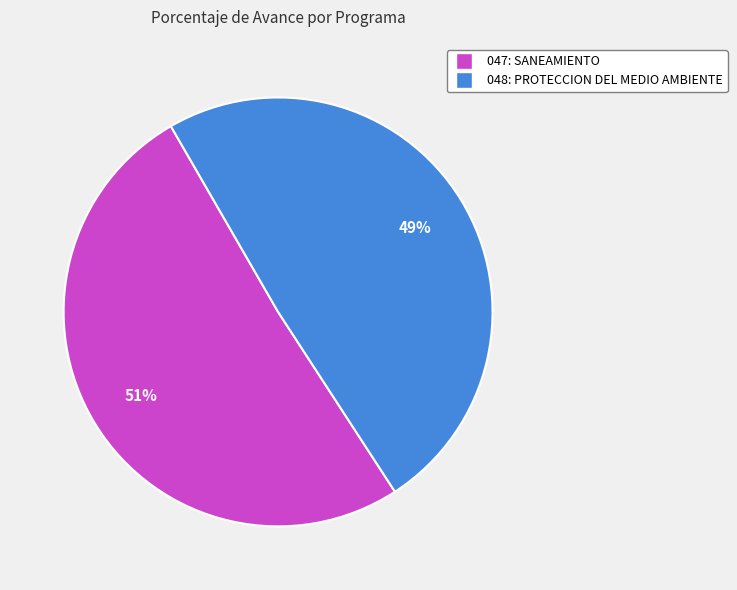

The 048: PROTECCION DEL MEDIO AMBIENTE slice represents 35% of the pie. True or false?

False